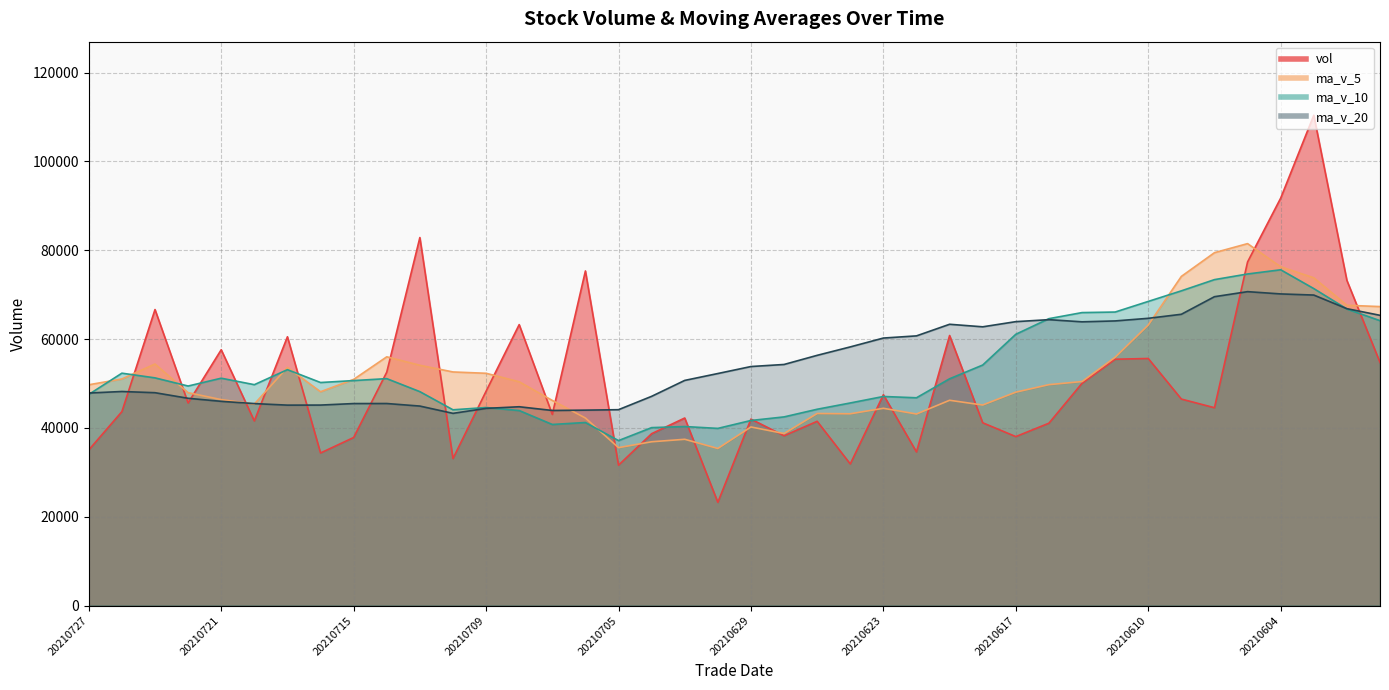

What is the minimum value shown in the chart?

23243.0